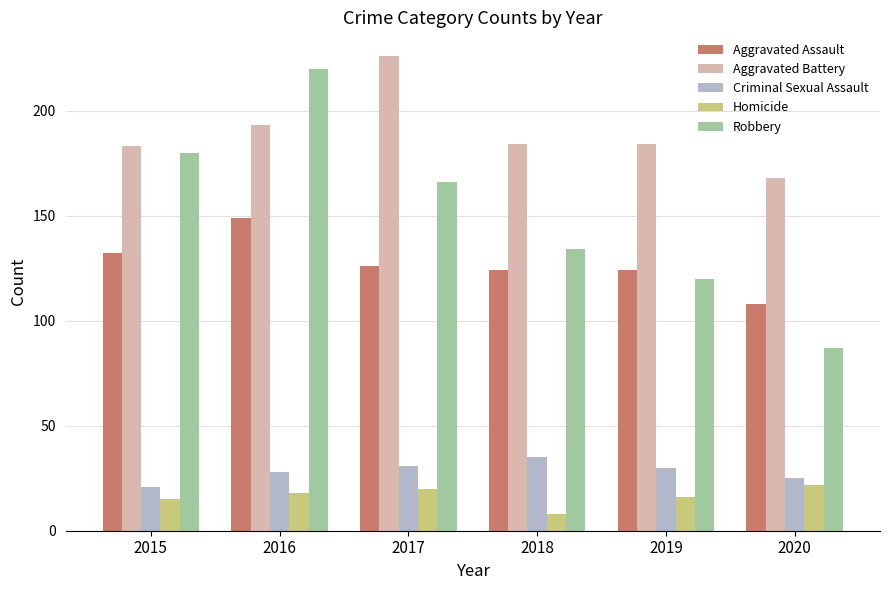

What is the value of the Aggravated Battery bar at the 6th from the left?

168